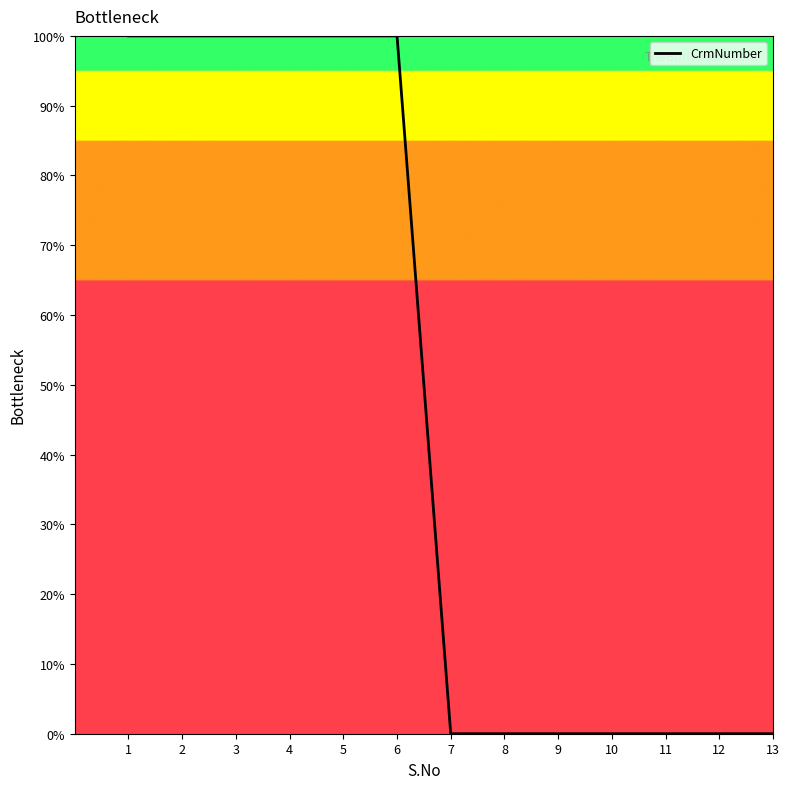

Which has a higher value, 9 or 13?

9